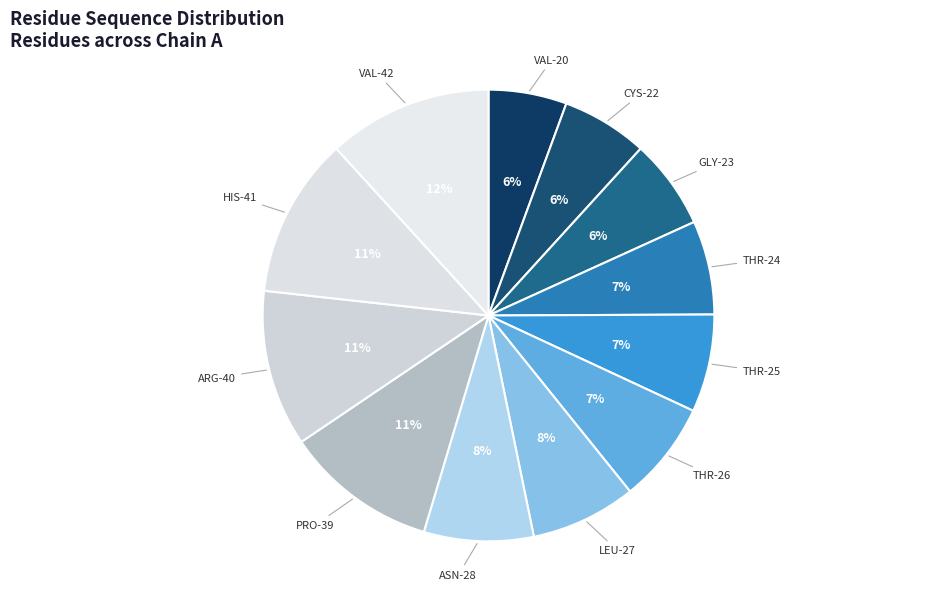

To the nearest percent, what is the combined percentage of ARG-40 and THR-25?

18%